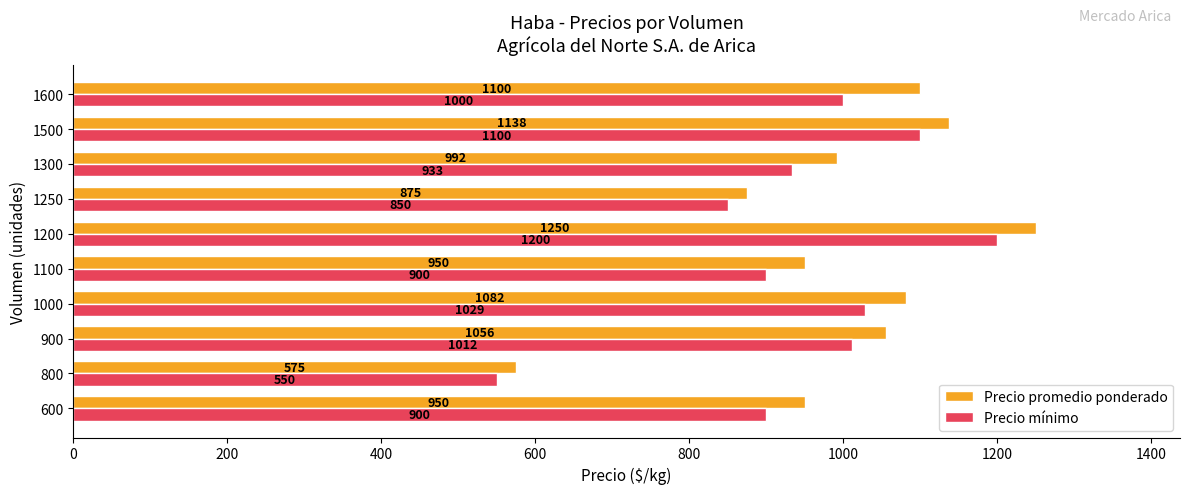

How many categories are shown in the chart?

10